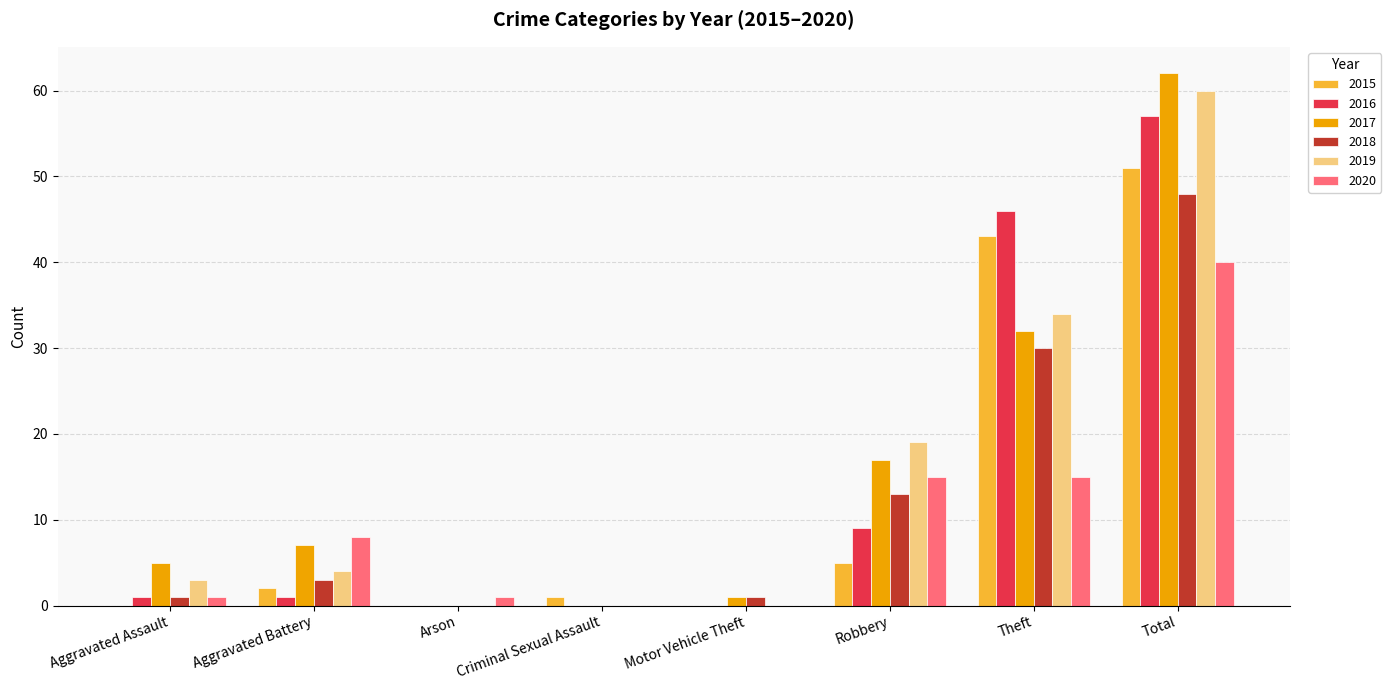

Is it true that 2017 equals 5 at Aggravated Assault?

True